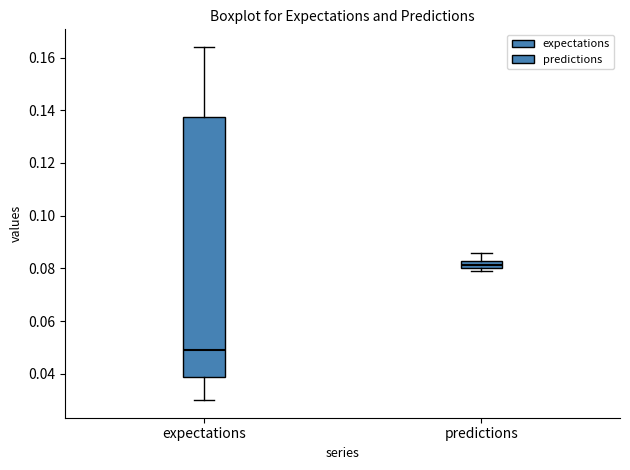

Which box has the lowest median line?

expectations